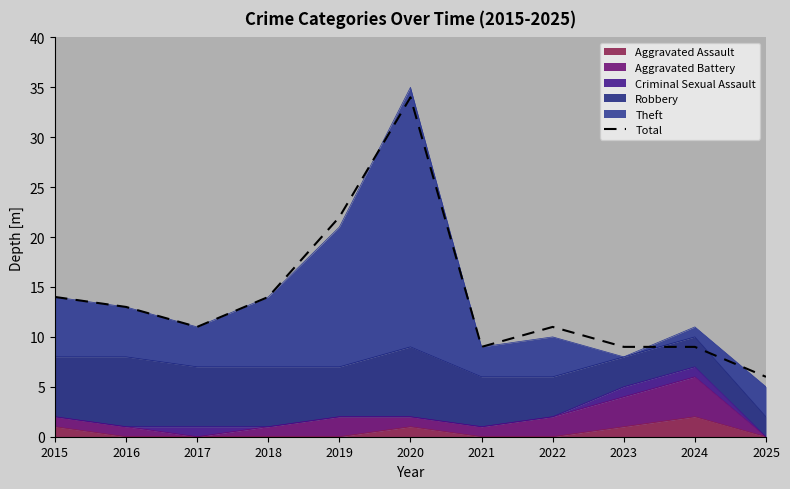

At which label does the data first exceed 11?

2015